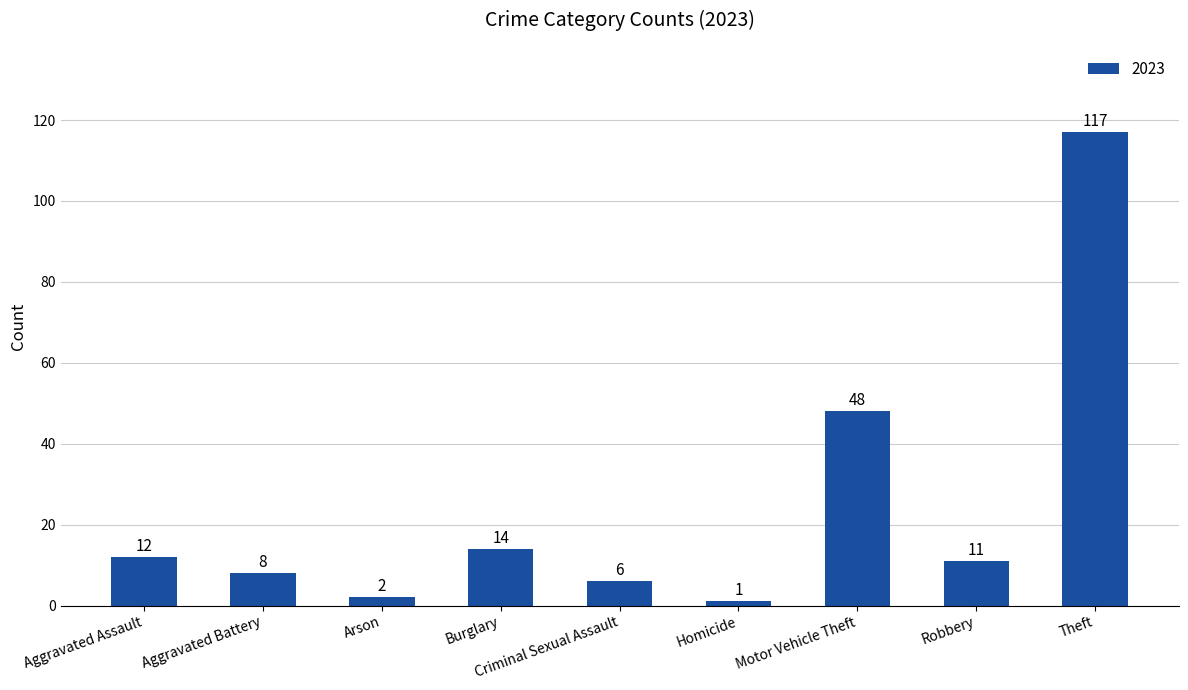

Is it true that the value at Criminal Sexual Assault is 6?

True